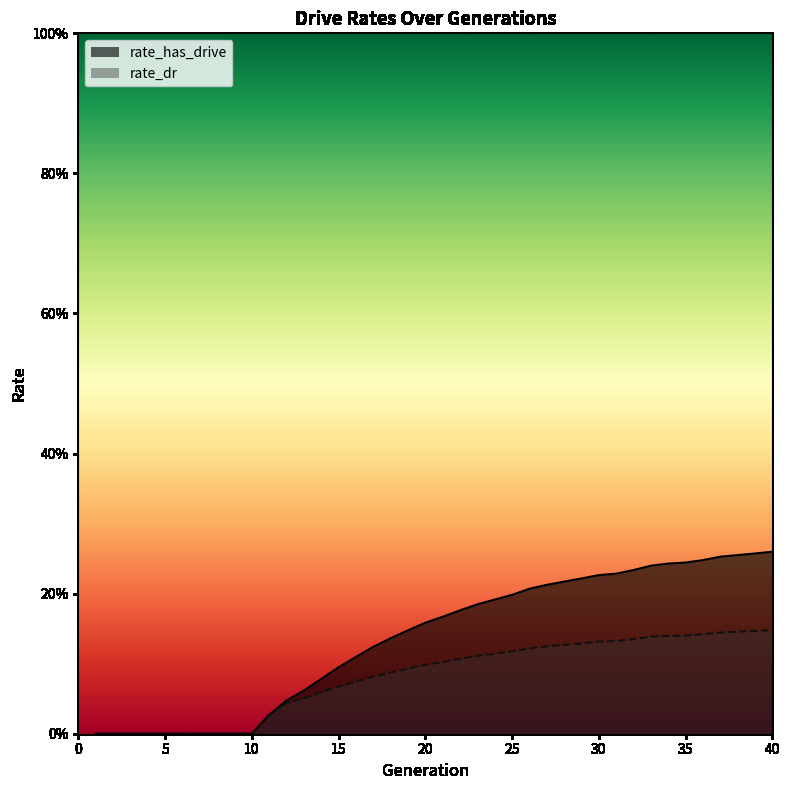

Which category has the lowest value across all series?

1